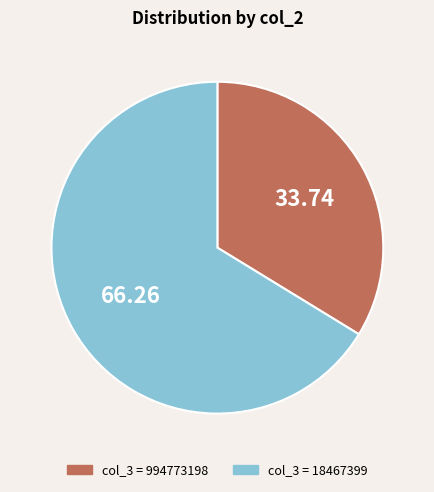

How many slices are in this pie chart?

2